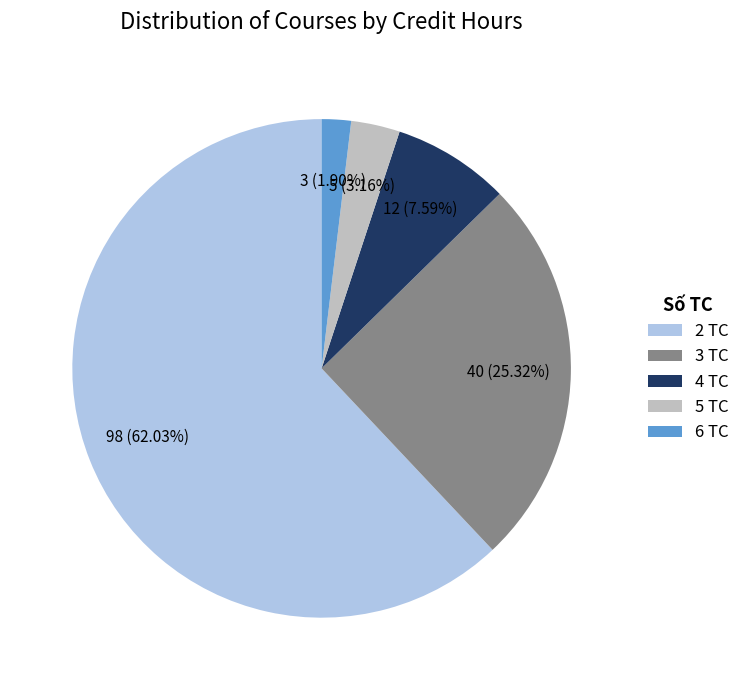

To the nearest percent, what is the difference between the largest and smallest slice percentages?

60%